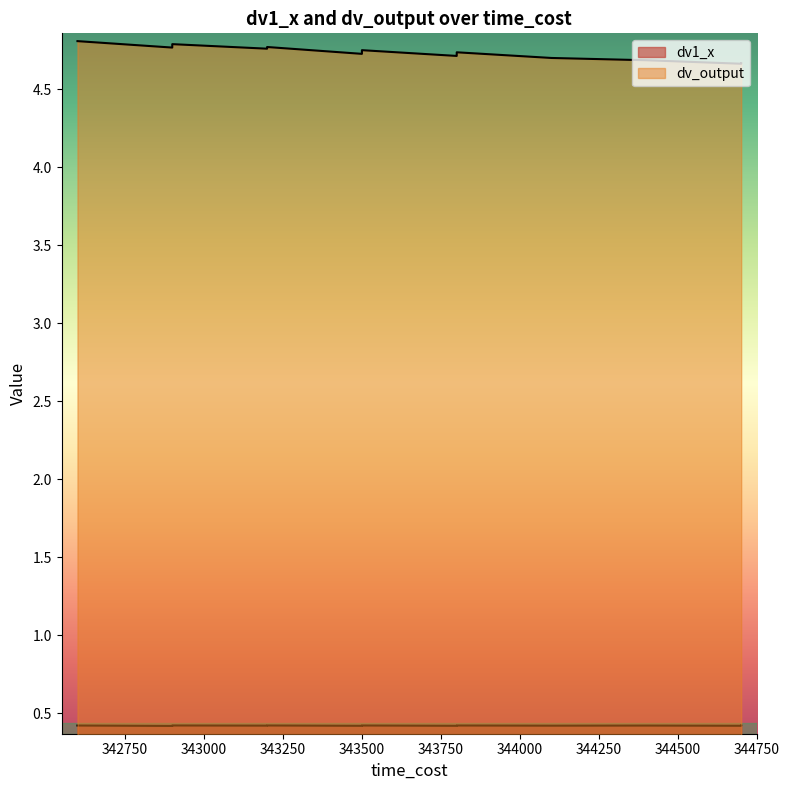

Which has a higher value, 344700 or 345000?

344700